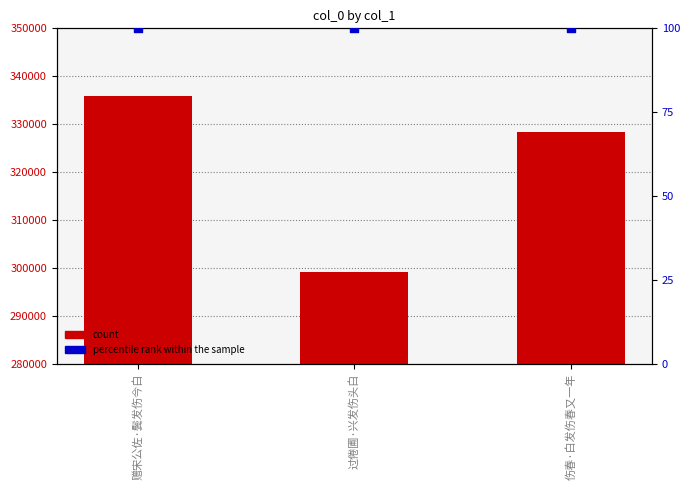

Which series contains the highest Y value?

count